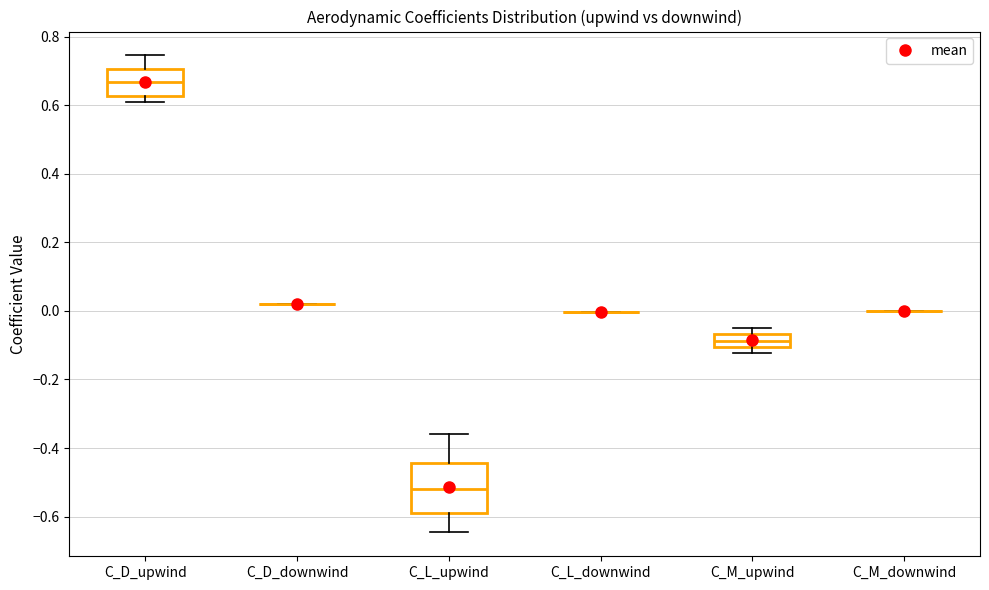

Reading left to right, read every box against the y-axis: the position of its median line, the range the box covers, and the ends of its whiskers. The values are not printed on the chart, so give them approximately, as read against the axis.

C_D_upwind: median 0.66, box 0.62 to 0.70, whiskers 0.60 to 0.74
C_D_downwind: box collapsed to a line at 0.02, whiskers 0.02 to 0.02
C_L_upwind: median -0.52, box -0.58 to -0.44, whiskers -0.64 to -0.36
C_L_downwind: box collapsed to a line at 0.00, whiskers 0.00 to 0.00
C_M_upwind: median -0.08, box -0.10 to -0.06, whiskers -0.12 to -0.04
C_M_downwind: box collapsed to a line at 0.00, whiskers 0.00 to 0.00